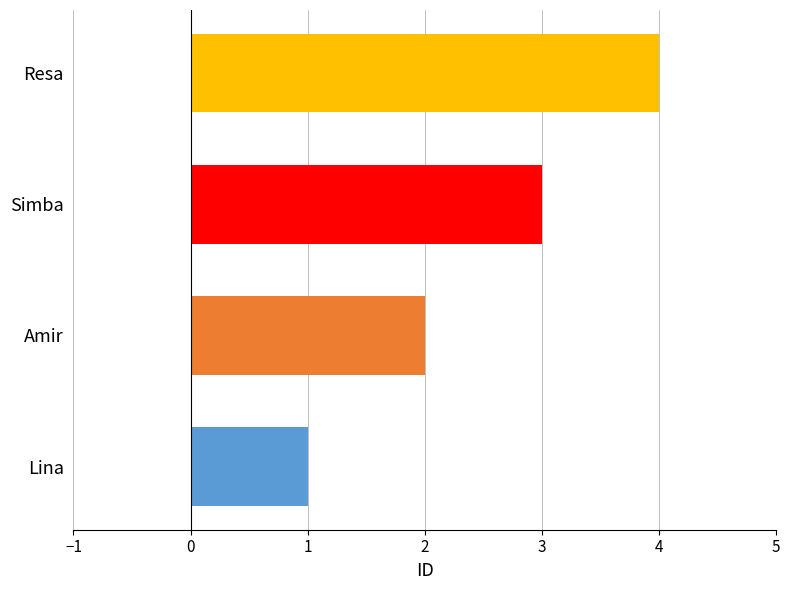

At which category does the chart reach its peak across all series?

Resa